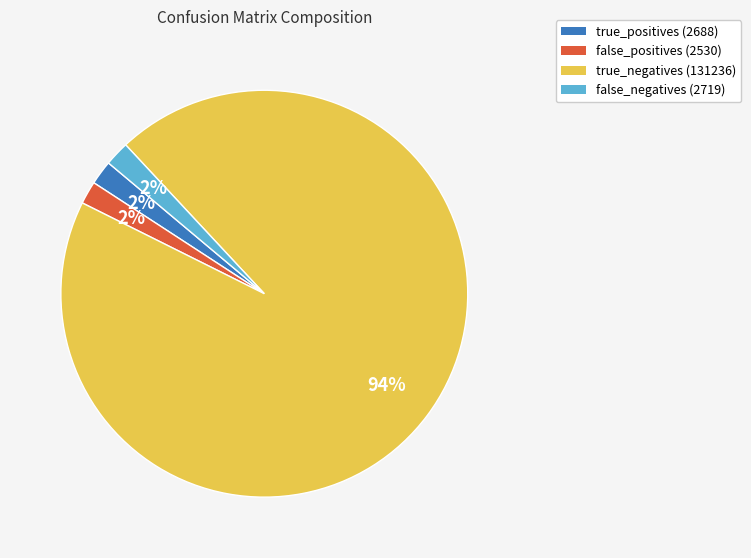

To the nearest percent, what portion does false_positives represent?

2%